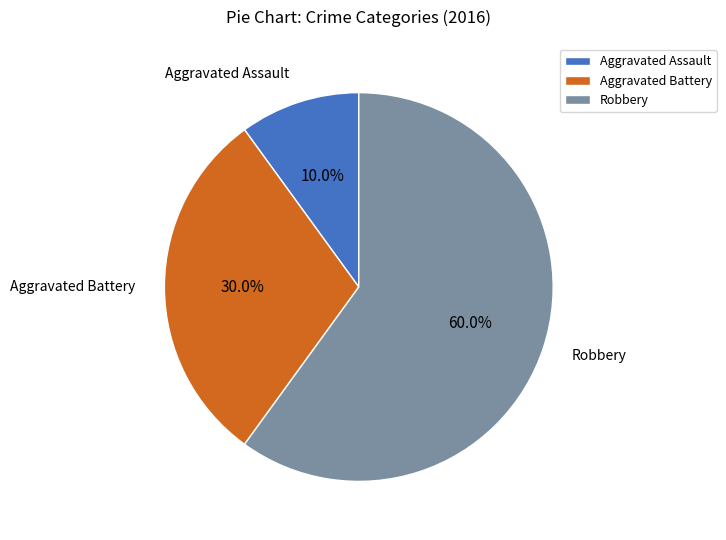

Is there any slice that represents more than half of the pie?

Yes